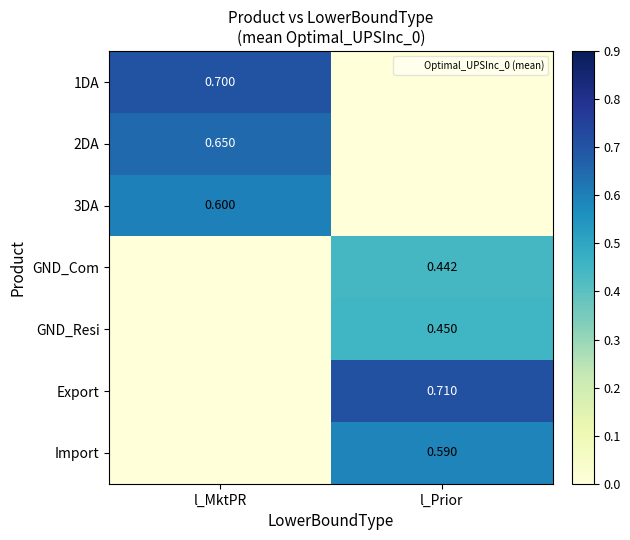

The value of Export at l_Prior is 0.7. True or false?

True